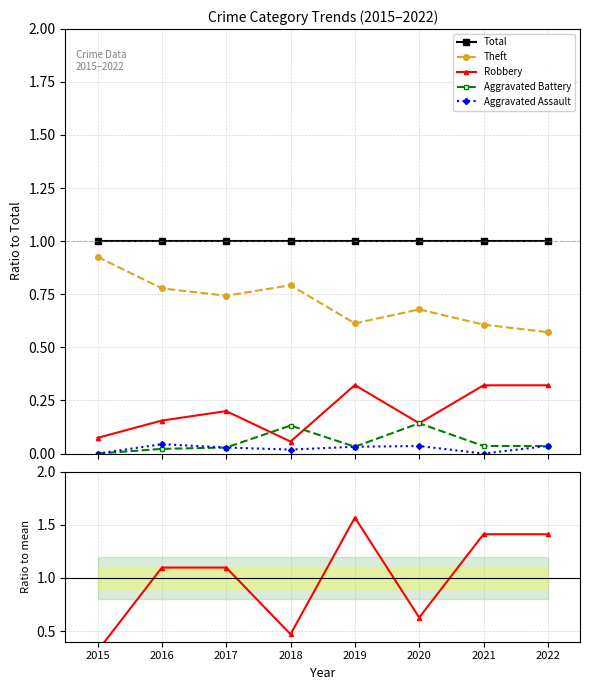

Rank the categories by Aggravated Battery value from lowest to highest.

2015, 2016, 2017, 2019, 2021, 2022, 2018, 2020